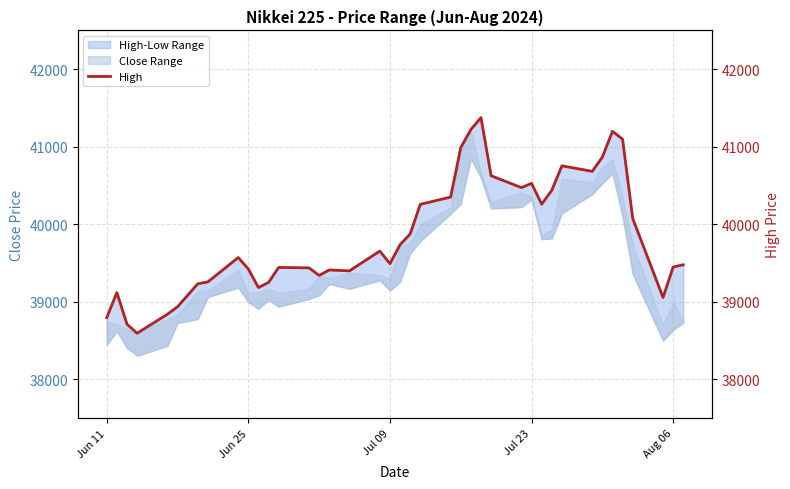

How many values are below 39571?

20